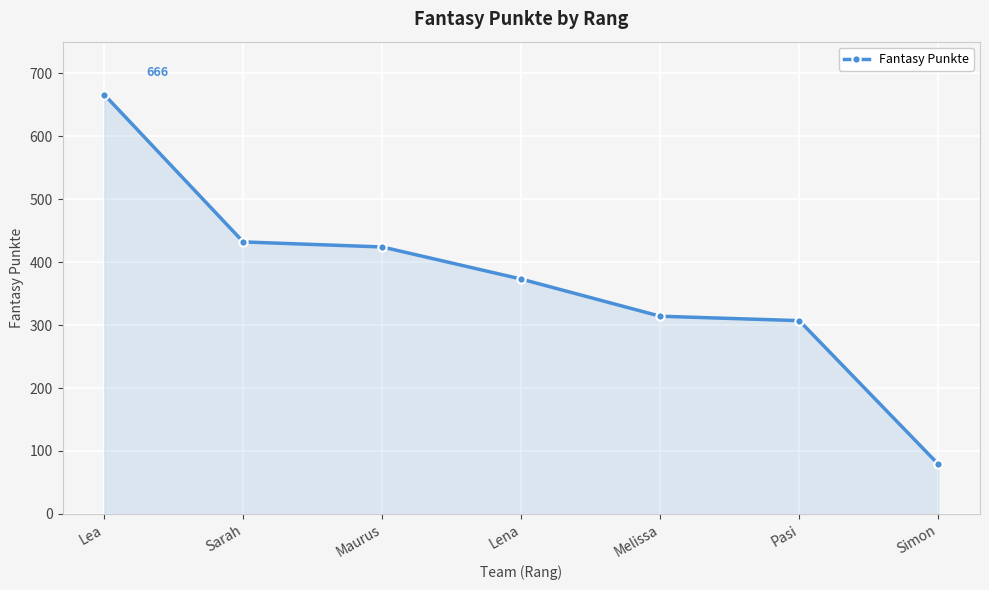

Reading right to left, transcribe all the data shown in this chart.

Simon=79	Pasi=307	Melissa=314	Lena=373	Maurus=424	Sarah=432	Lea=666